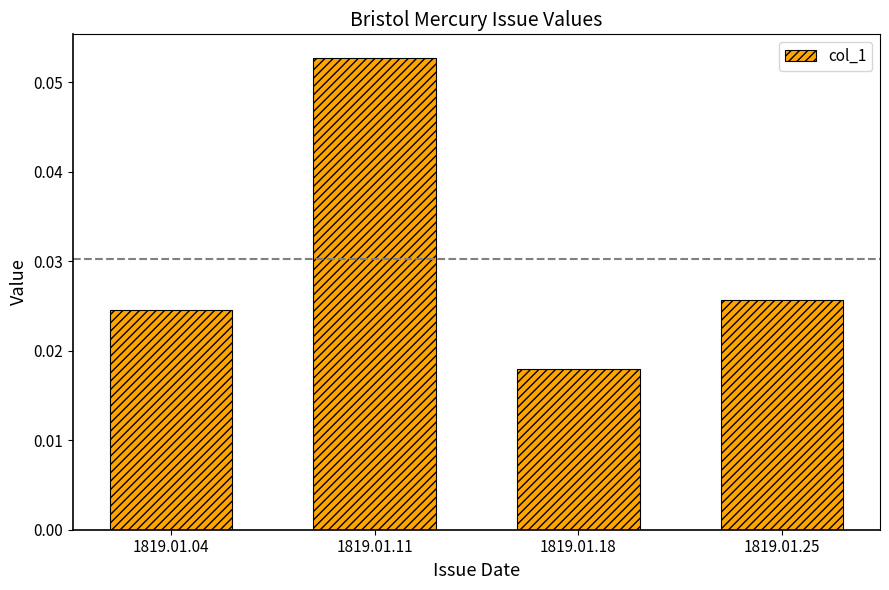

At which category does the chart reach its minimum across all series?

1819.01.18